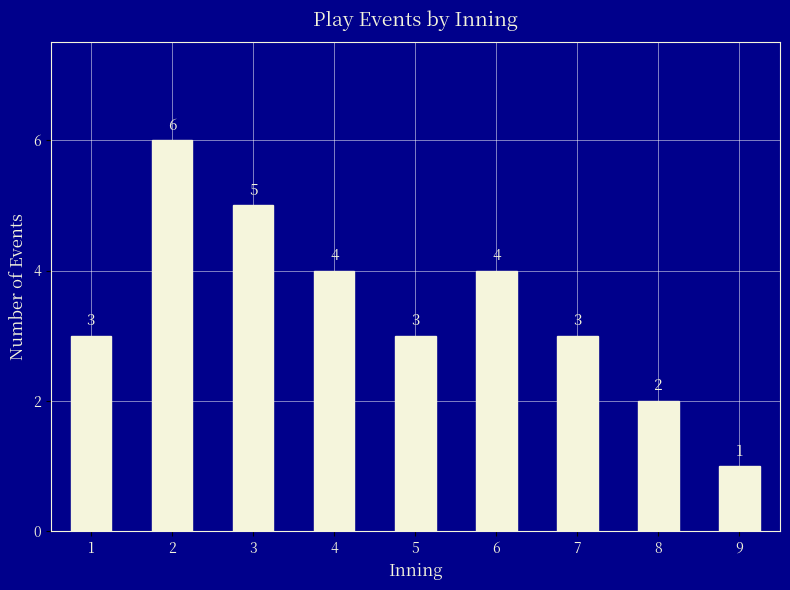

What is the minimum value shown in the chart?

1